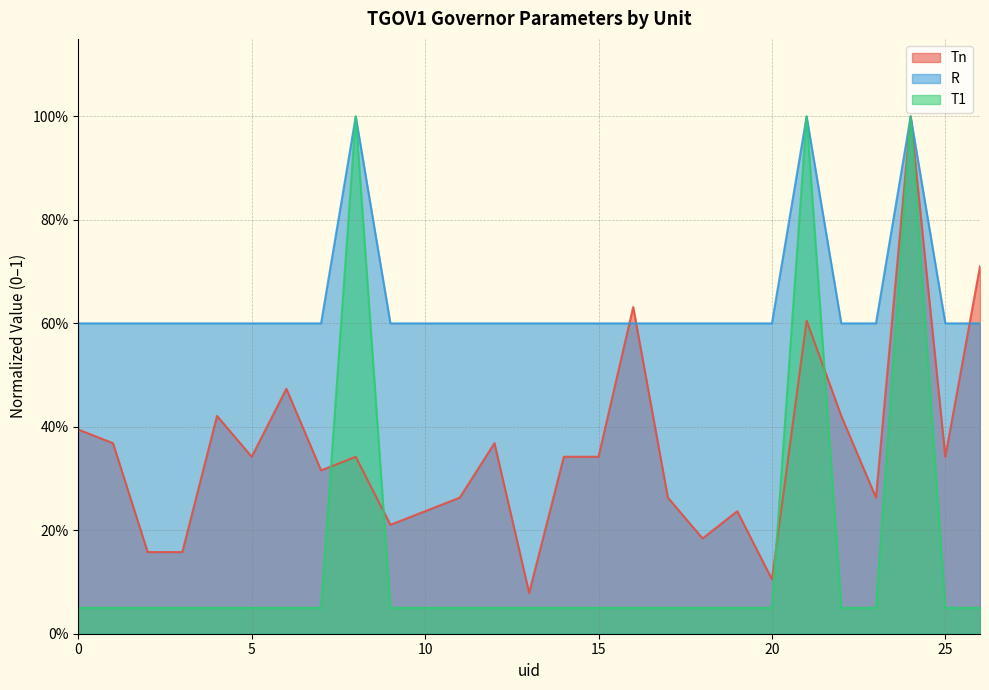

Is the value of R at 6 greater than the value of T1 at 10?

Yes